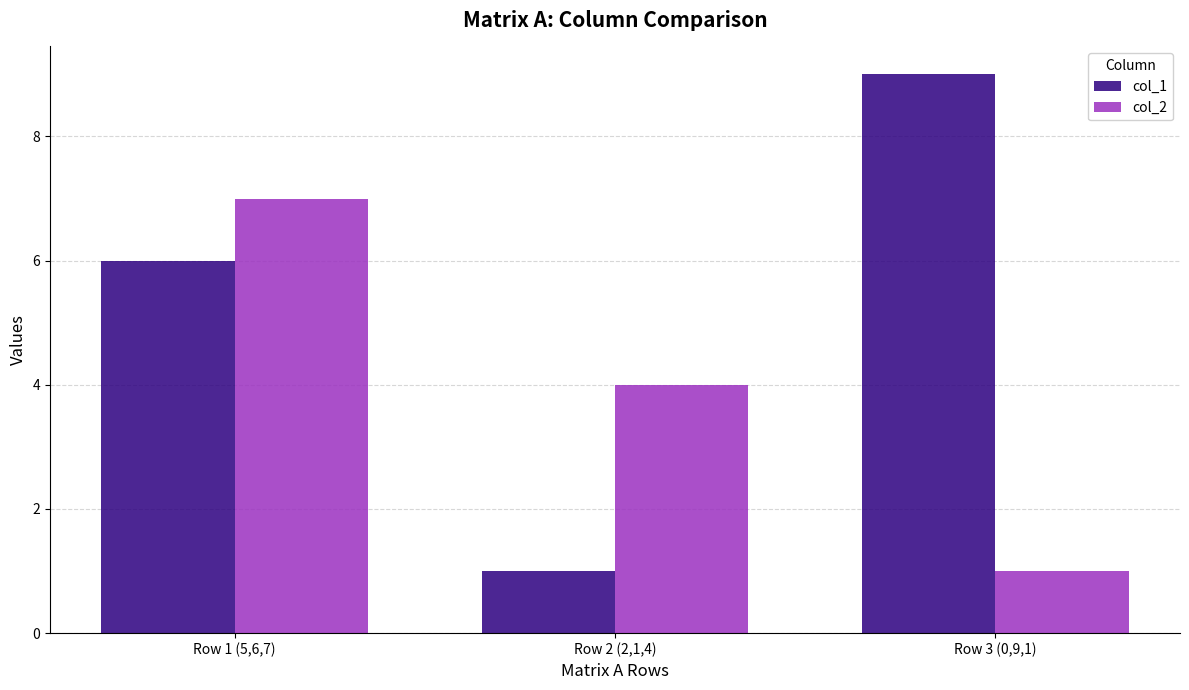

List the series in order of their overall mean, highest first.

col_1, col_2